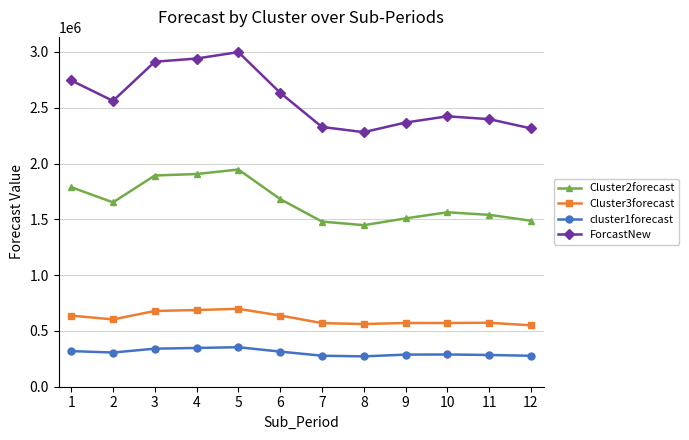

True or false: Cluster2forecast and ForcastNew intersect in this chart.

False